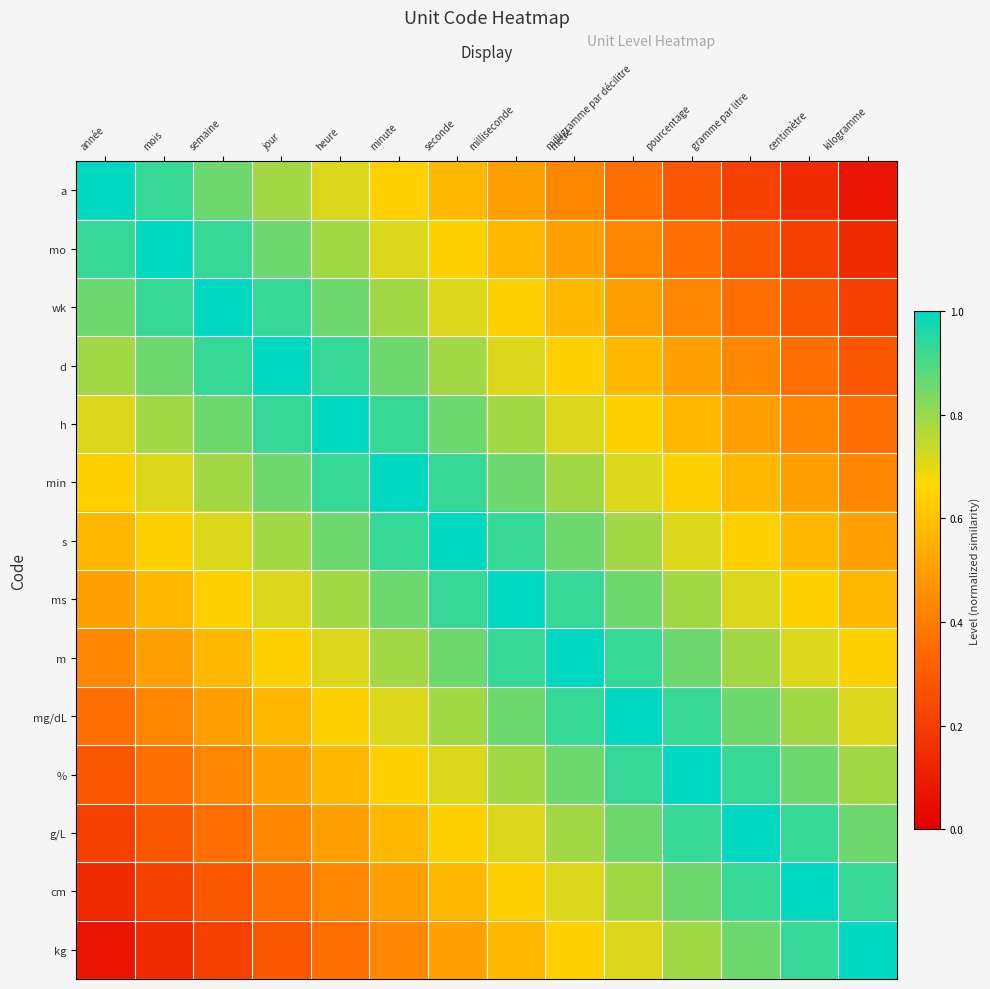

What is the spread (max minus min) of values at semaine?

0.8